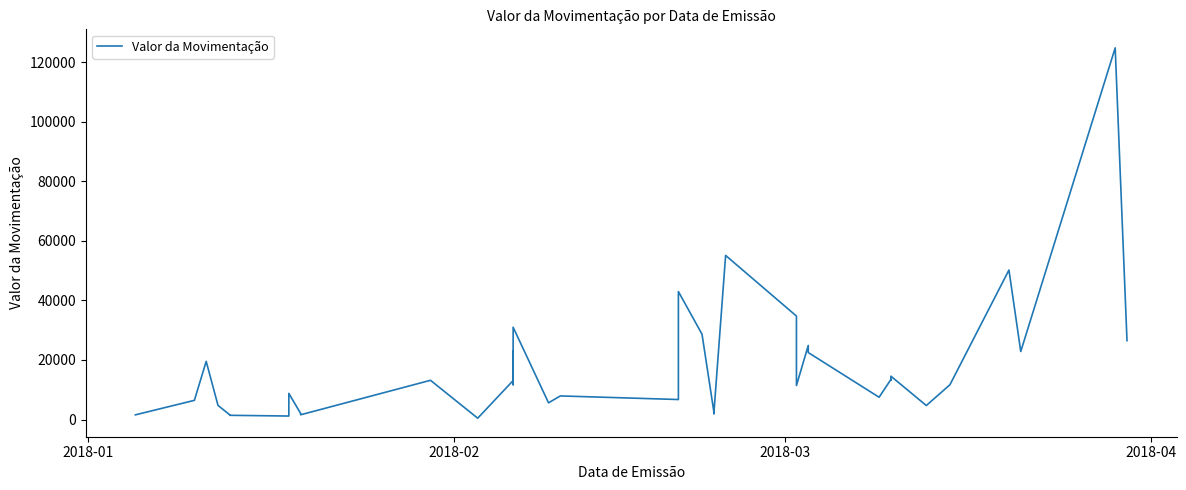

What is the value of the 39th point from the left?

124783.4